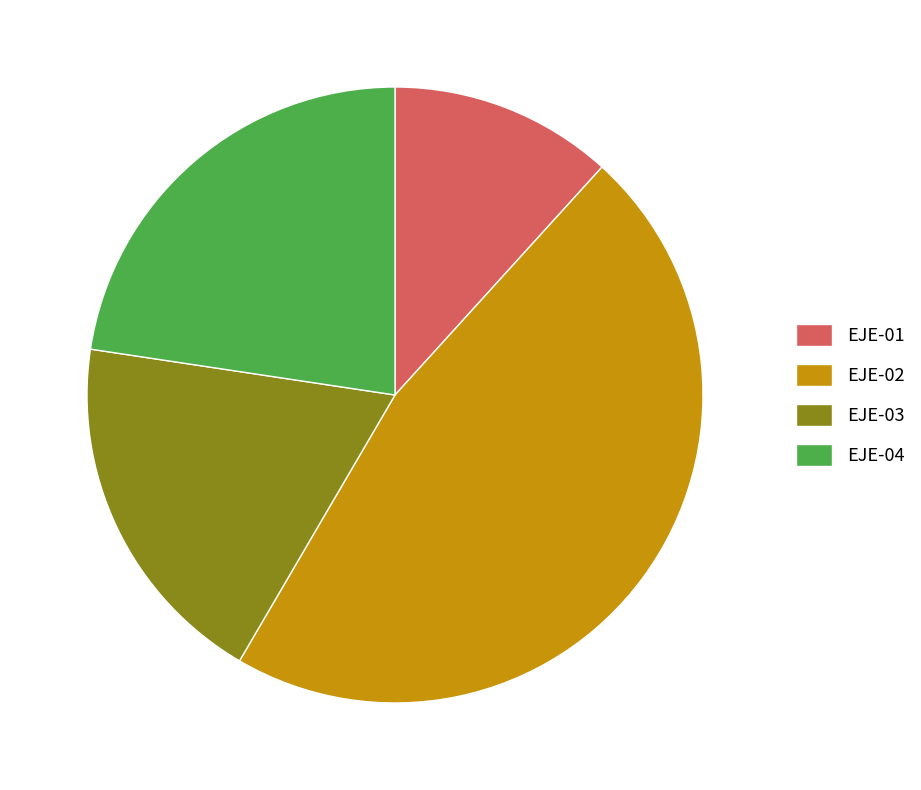

Which category has the smallest portion of the pie?

EJE-01